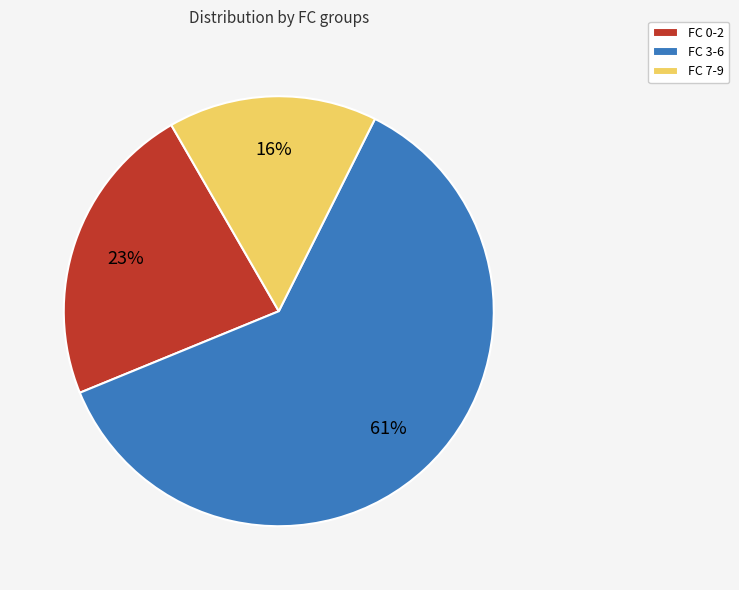

Is there a majority slice in this chart?

Yes